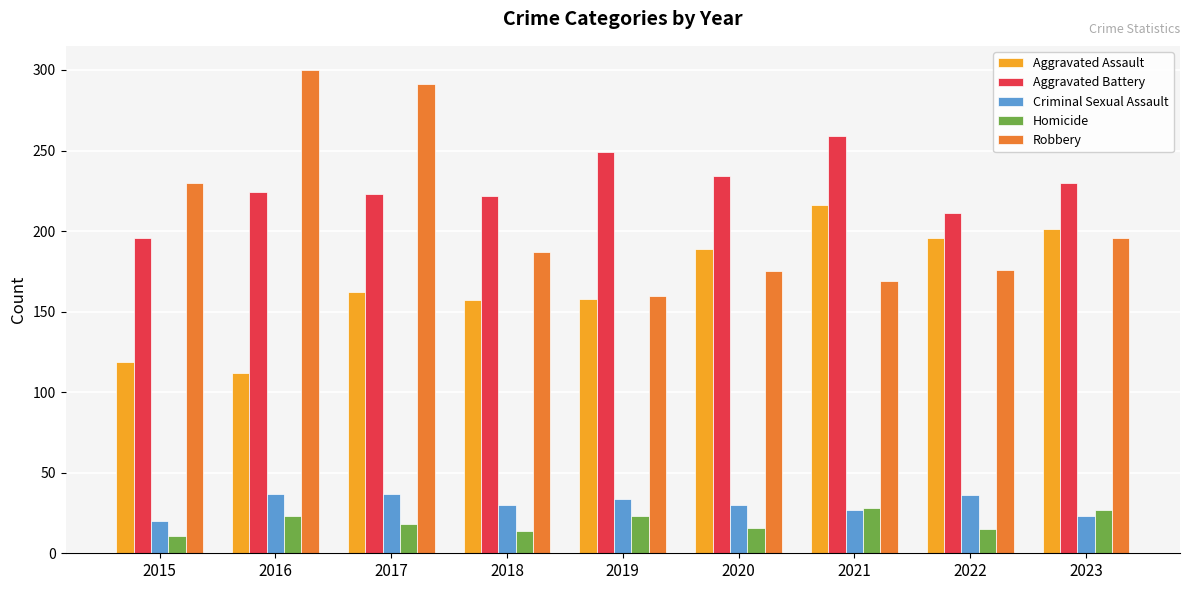

Rank the series by their maximum value, from highest to lowest.

Robbery, Aggravated Battery, Aggravated Assault, Criminal Sexual Assault, Homicide